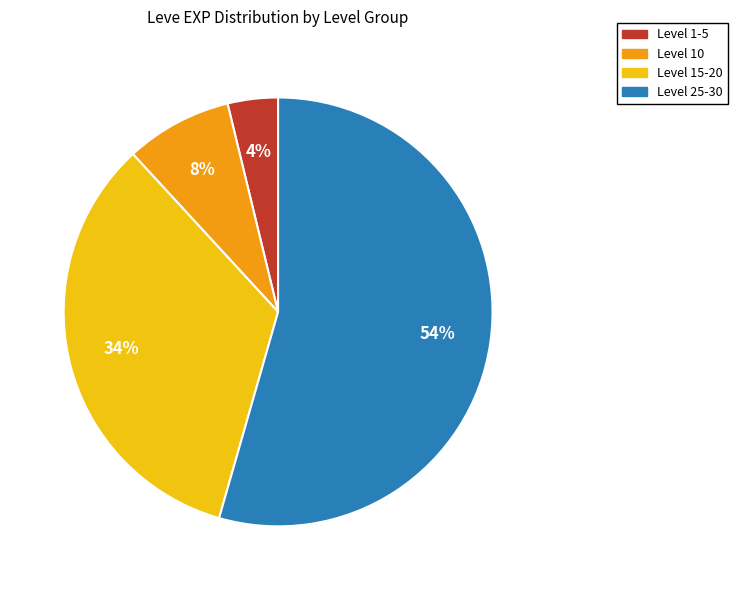

To the nearest percent, what is the average slice percentage?

25%